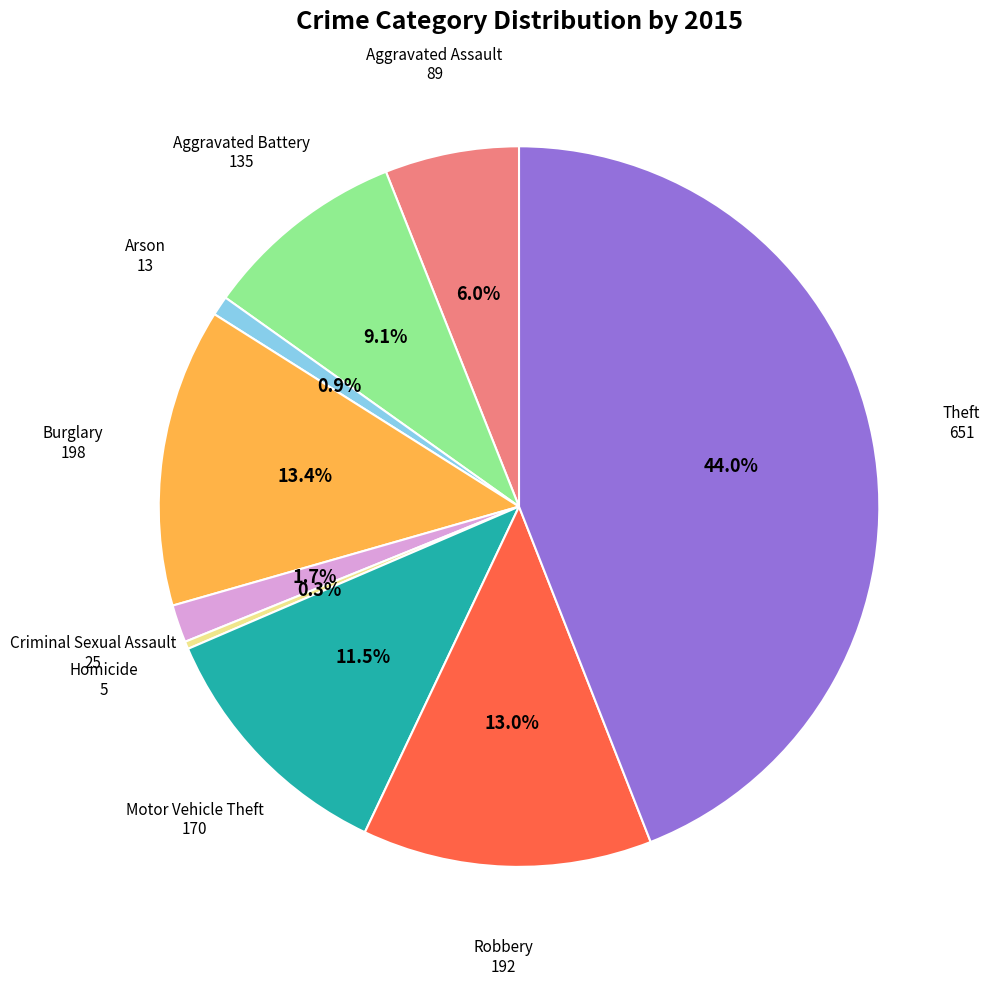

Does any single category account for the majority?

No